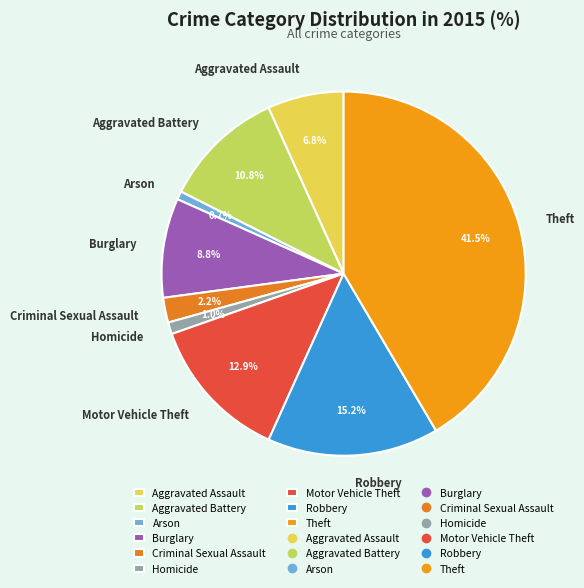

Does Burglary represent more than half of the total?

No